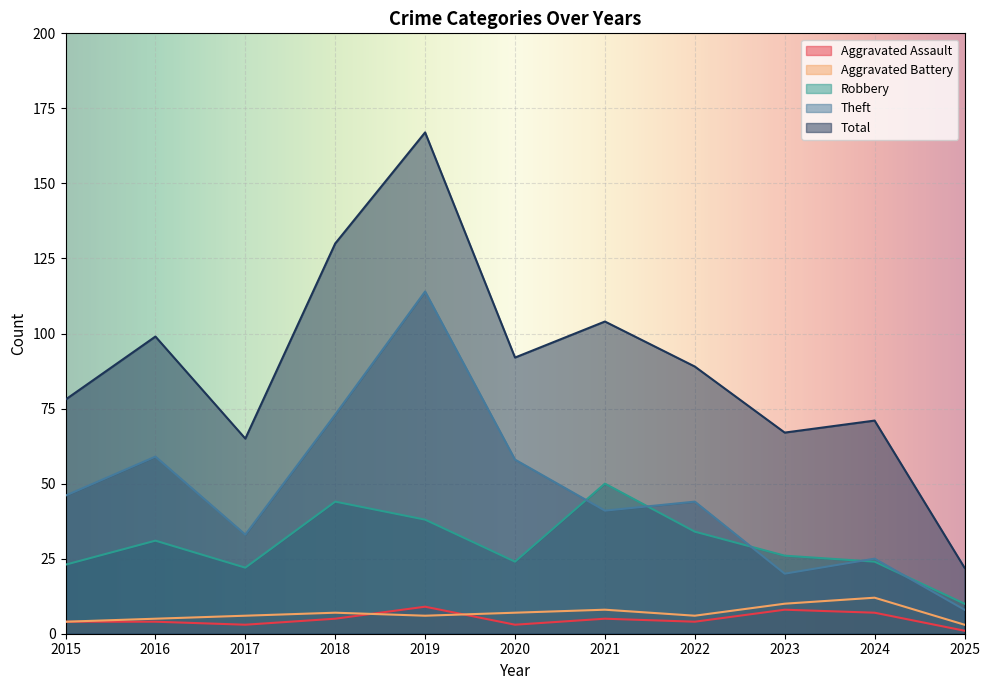

The value of Aggravated Assault at 2017 is 3. True or false?

True